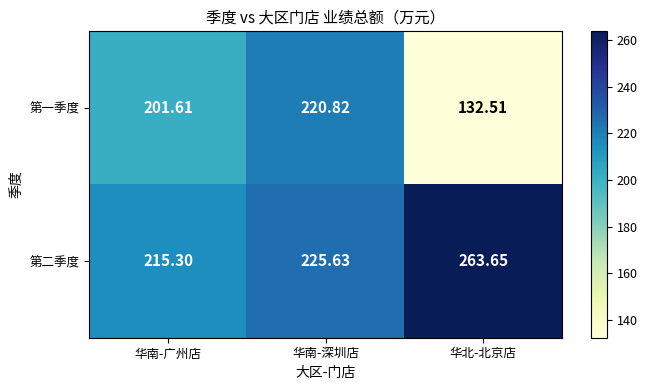

List the series in order of their peak value, lowest first.

第一季度, 第二季度